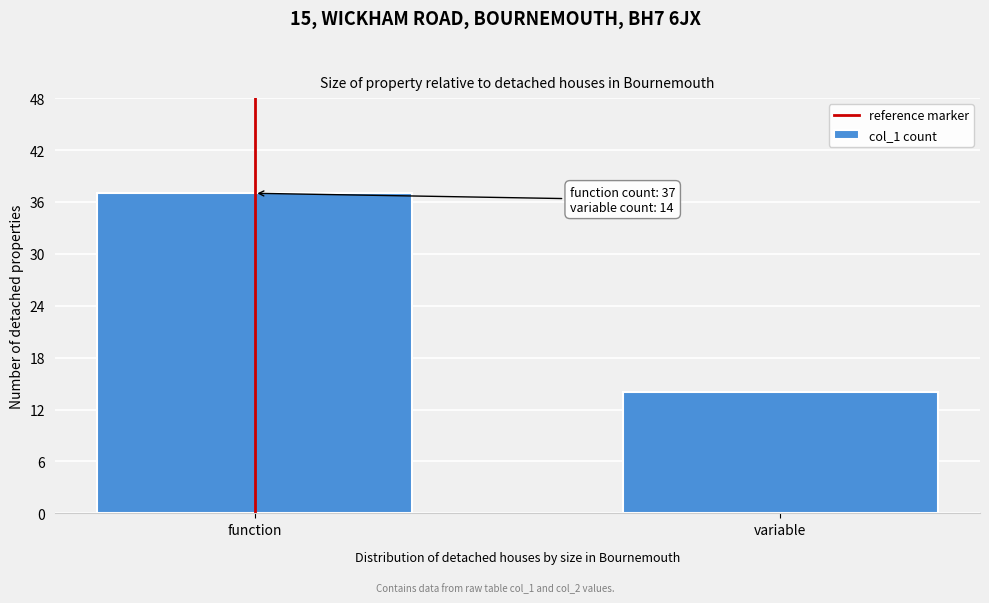

Reading right to left, what are all the values shown in this chart?

variable=14	function=37